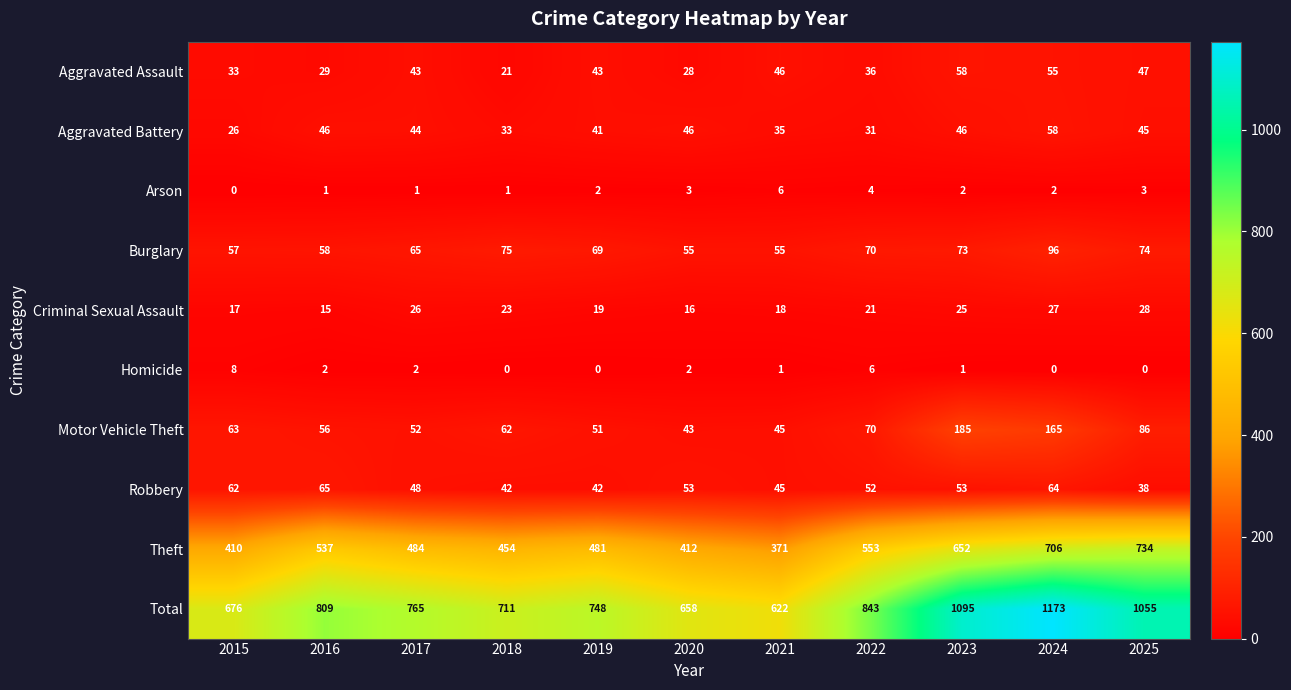

What is the difference between the Aggravated Battery values at 2020 and 2021?

11